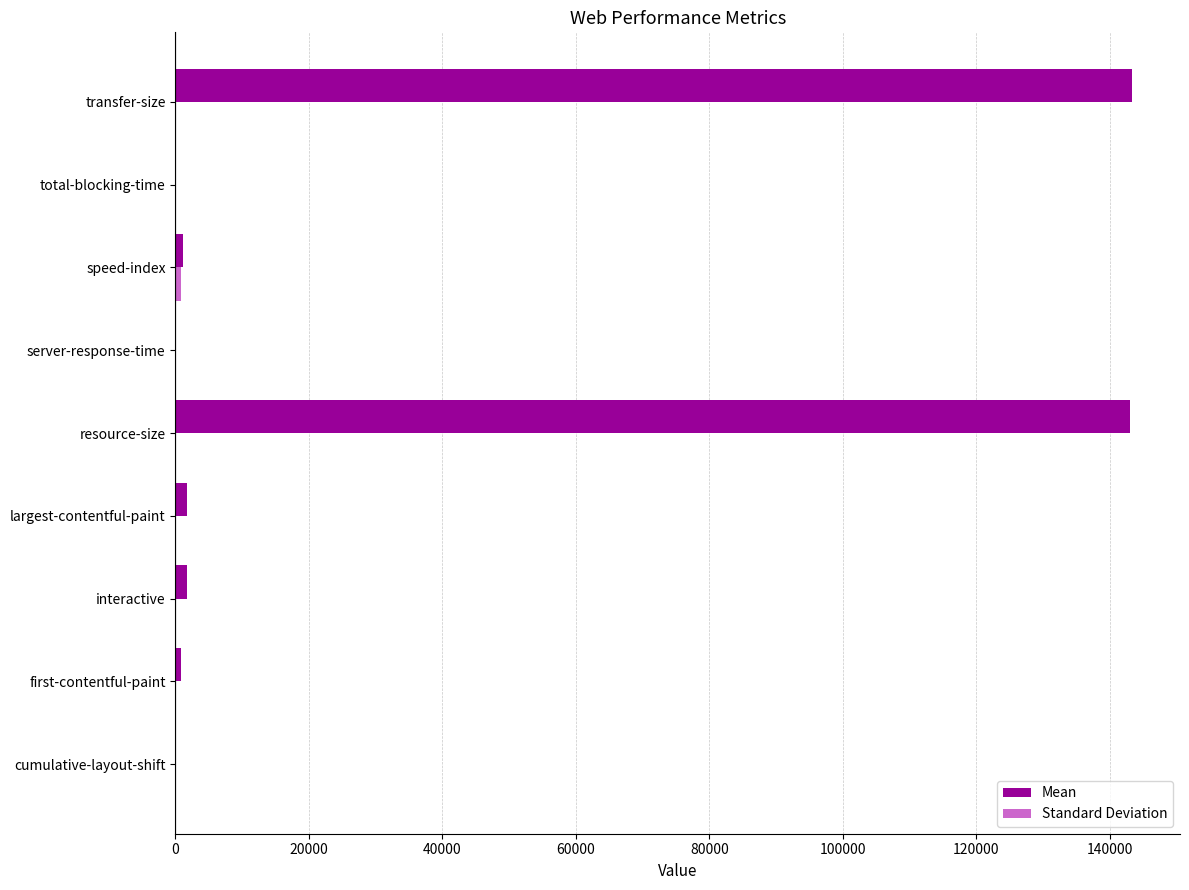

Which series has the largest total across all categories?

Mean